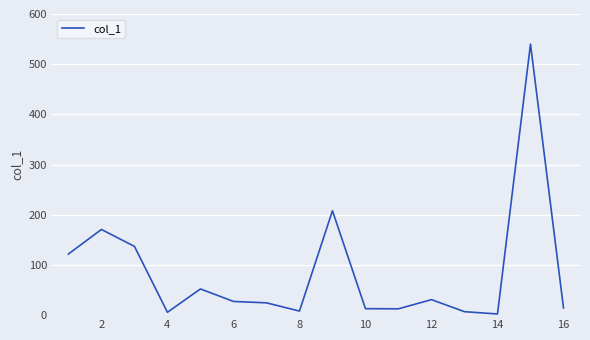

What is the maximum value shown in the chart?

540.0